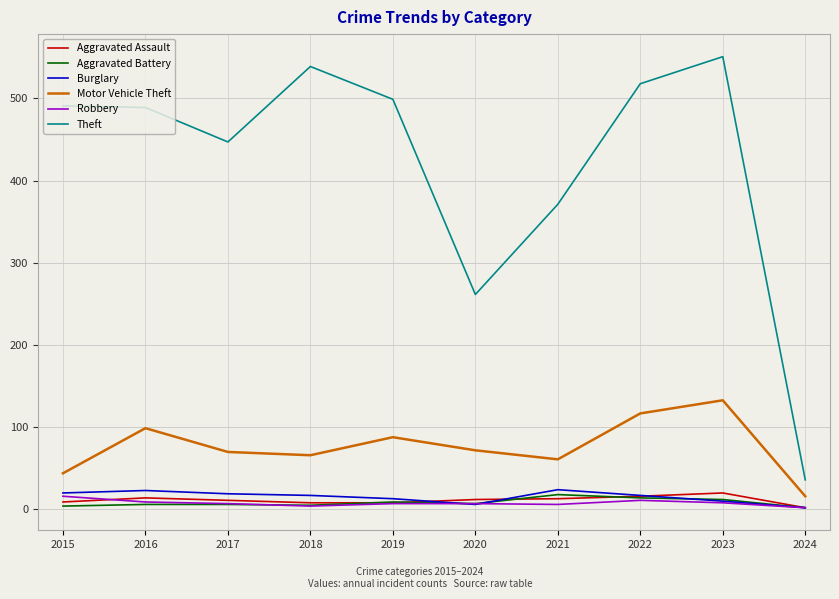

True or false: Theft has a value of 658 at 2017.

False